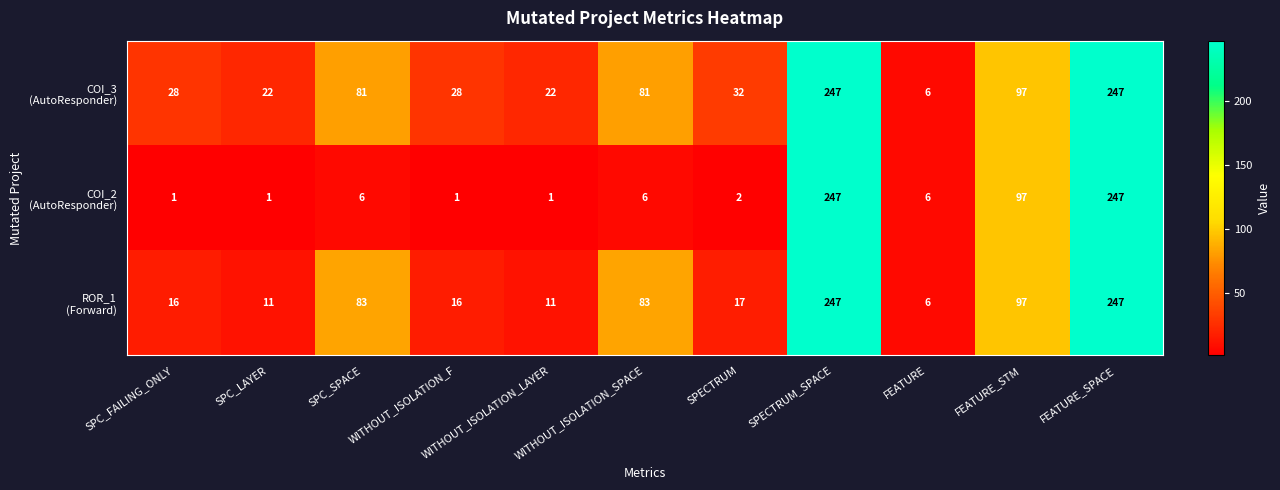

What is the maximum value shown in the chart?

247